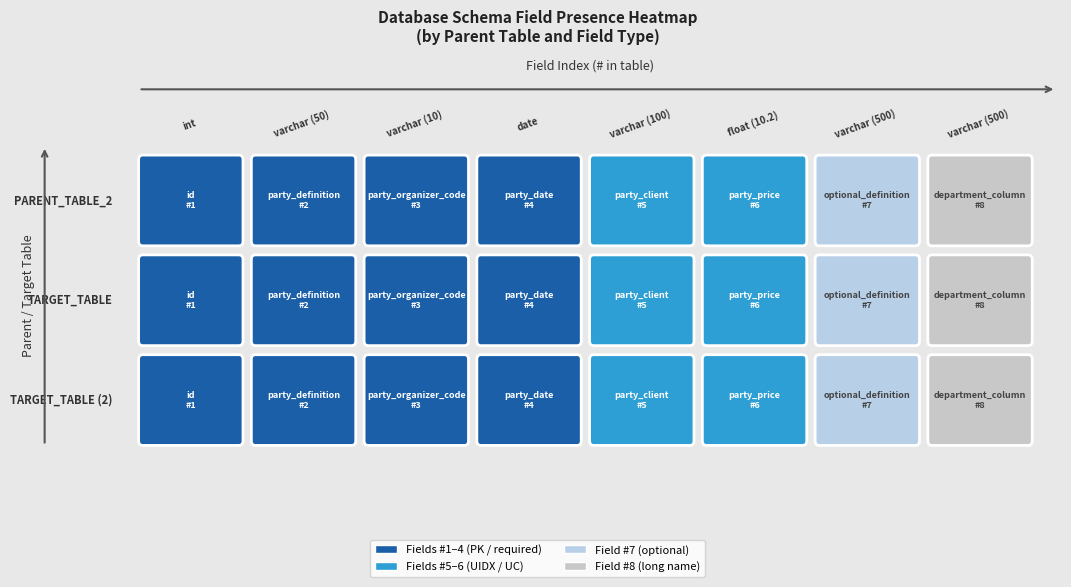

The value of party_organizer_code * at 0 is 3. True or false?

True